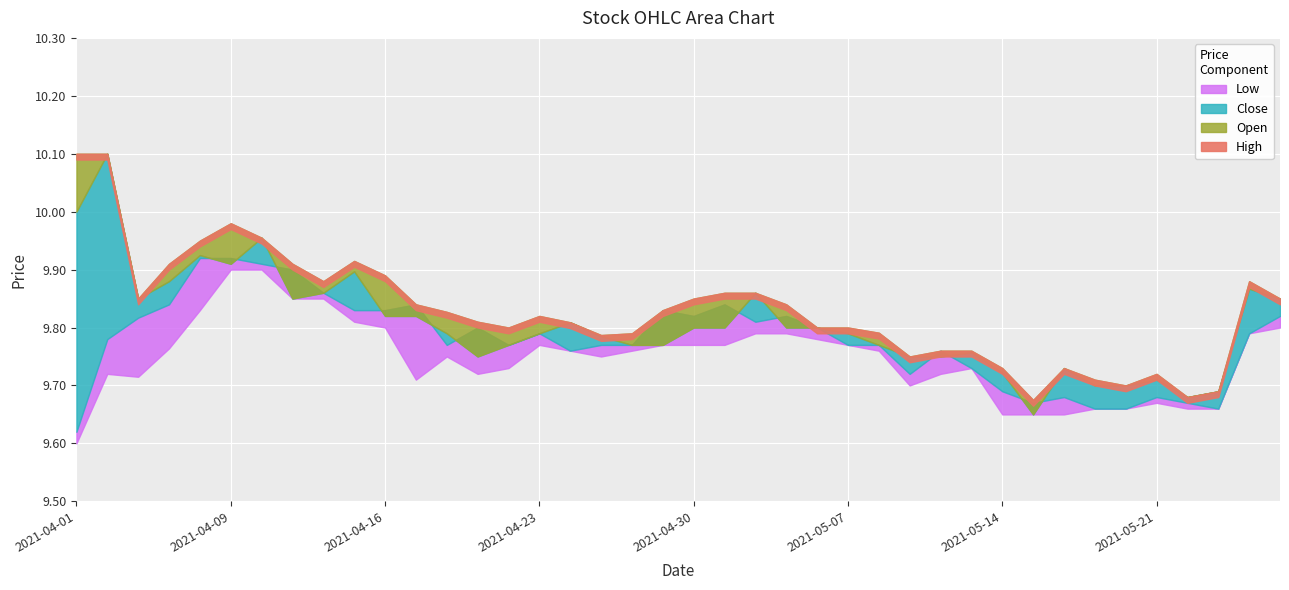

What is the average value of the Close series?

9.8